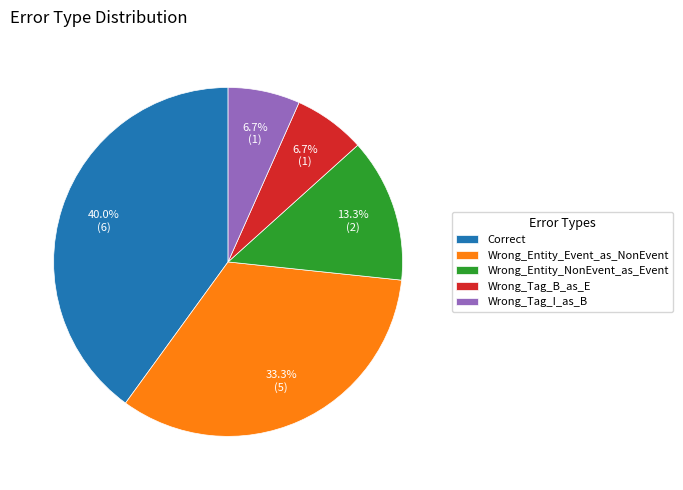

What percentage is NOT represented by Wrong_Entity_Event_as_NonEvent?

66.7%